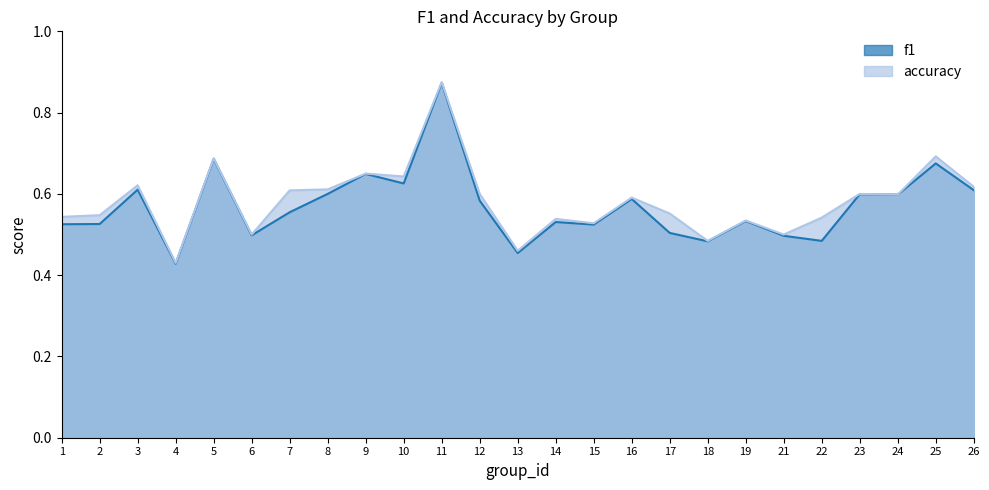

Is the value of accuracy at 9 greater than the value of f1 at 15?

Yes